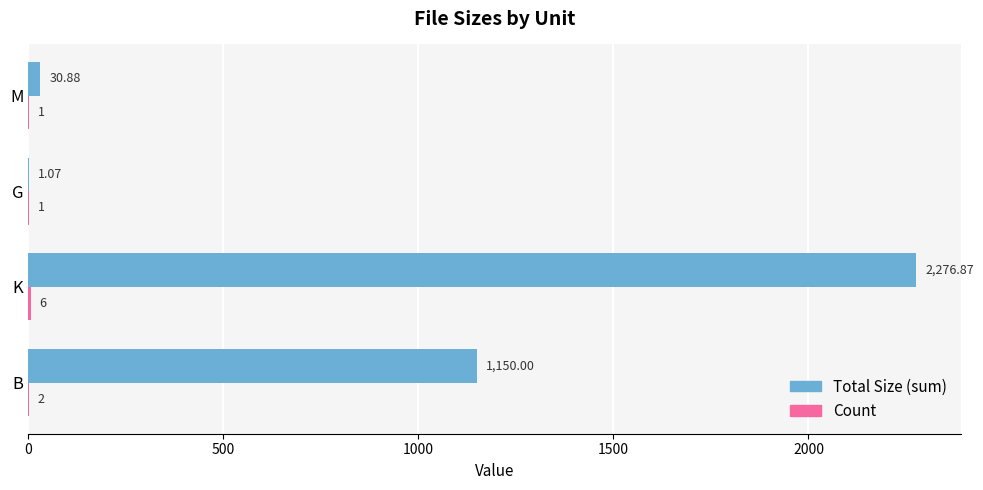

Which category has the highest value in the Total Size (sum) series?

K